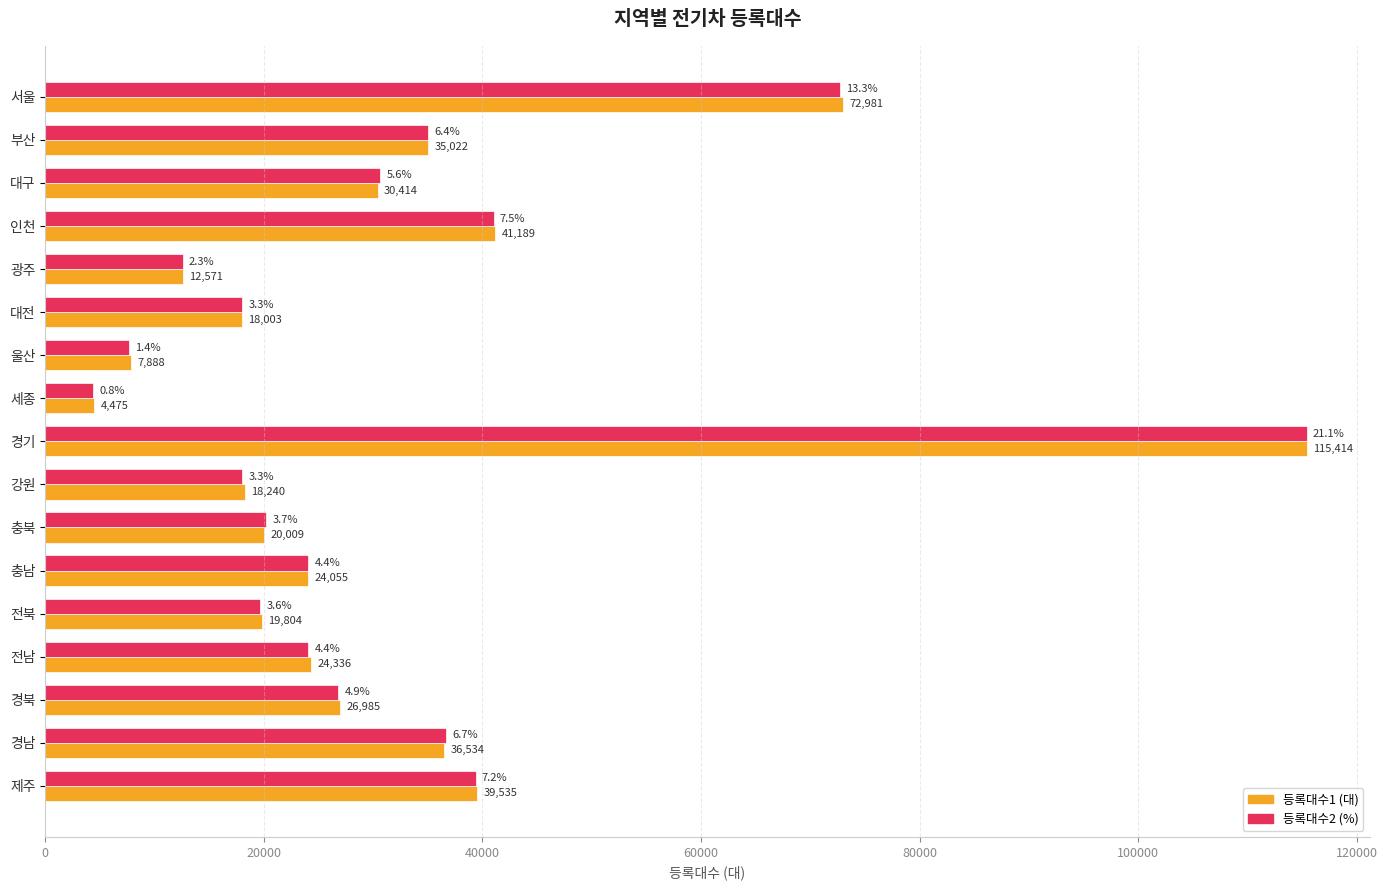

At which category is the sum across all series the highest?

경기